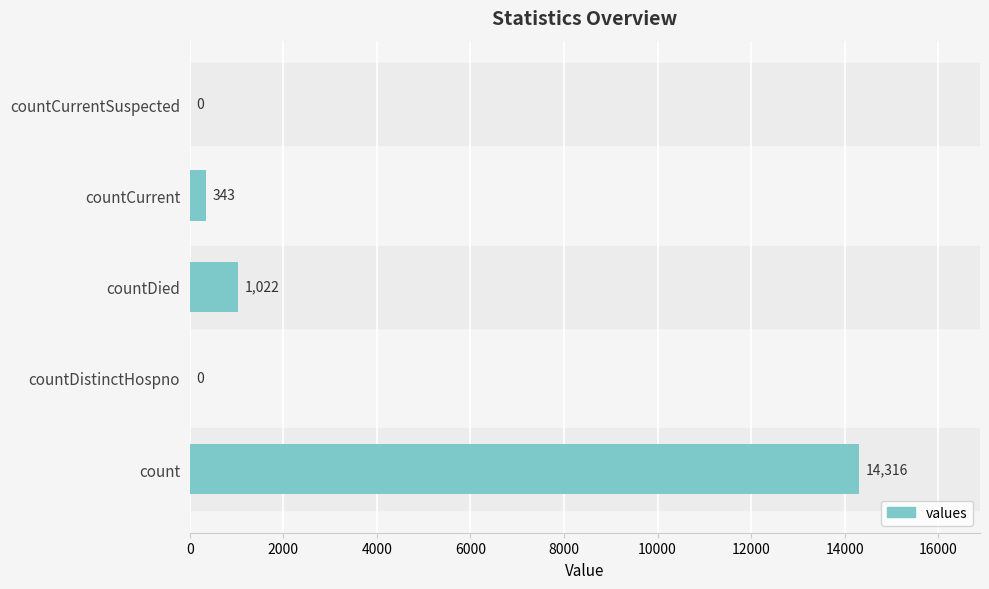

How many series are shown in this chart?

1